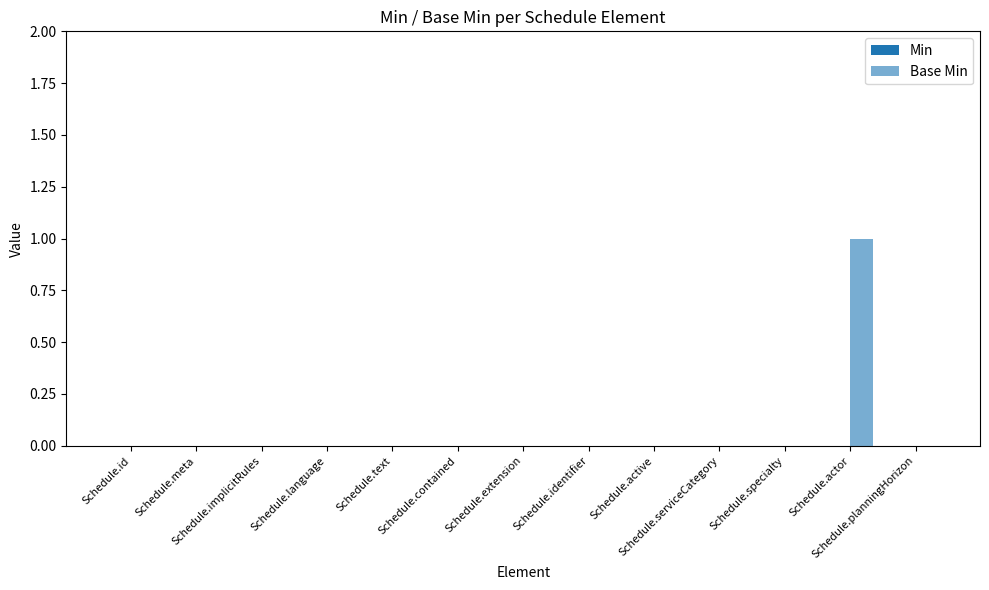

What position from the right is Schedule.serviceCategory?

4